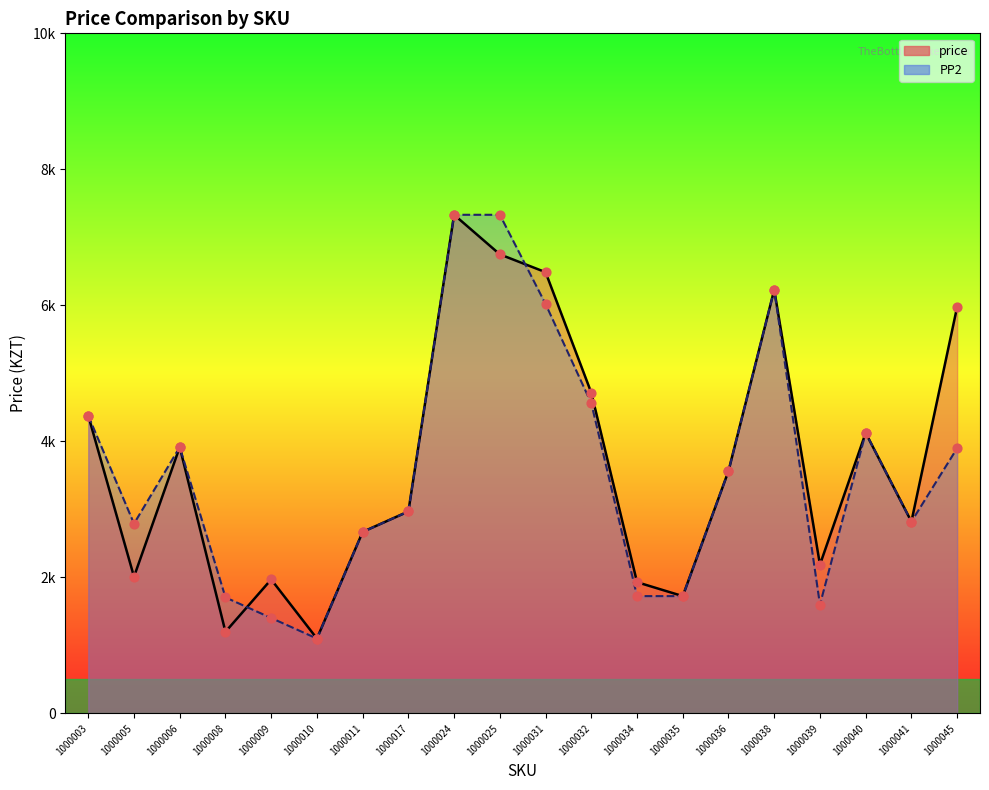

Is the value of price at 1000038 greater than the value of PP2 at 1000009?

Yes